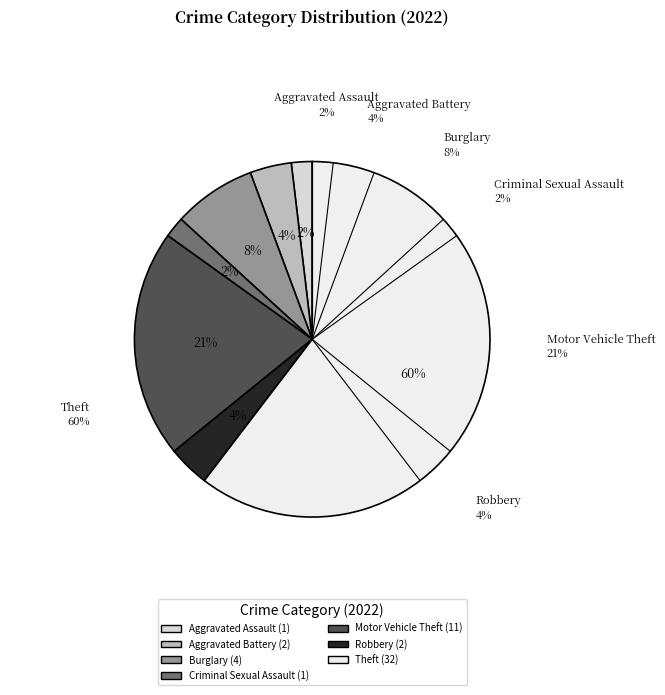

Count the number of slices in the pie.

7